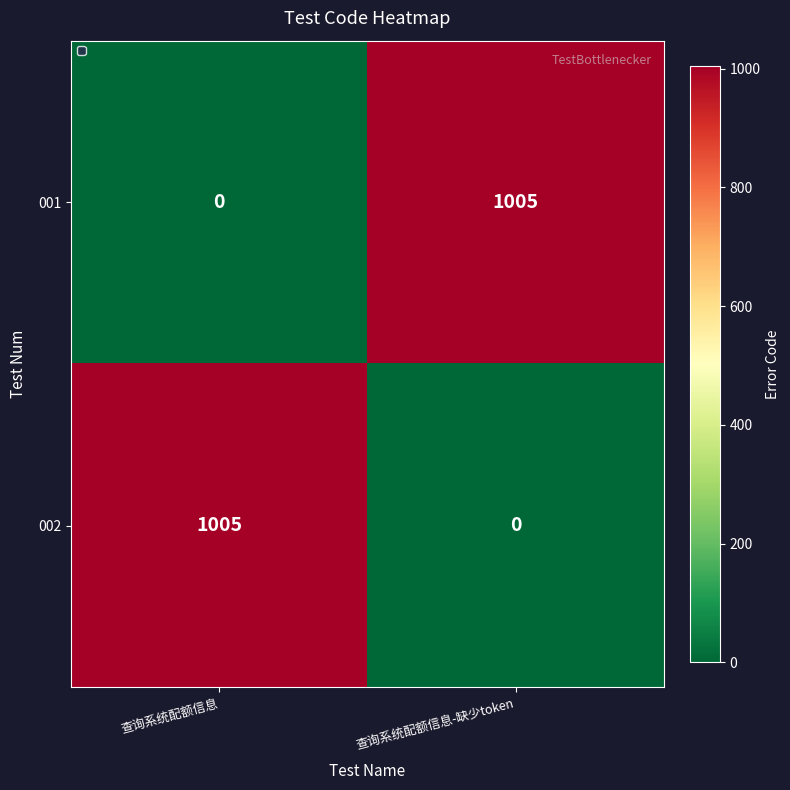

What is the sum of all 002 values?

1005